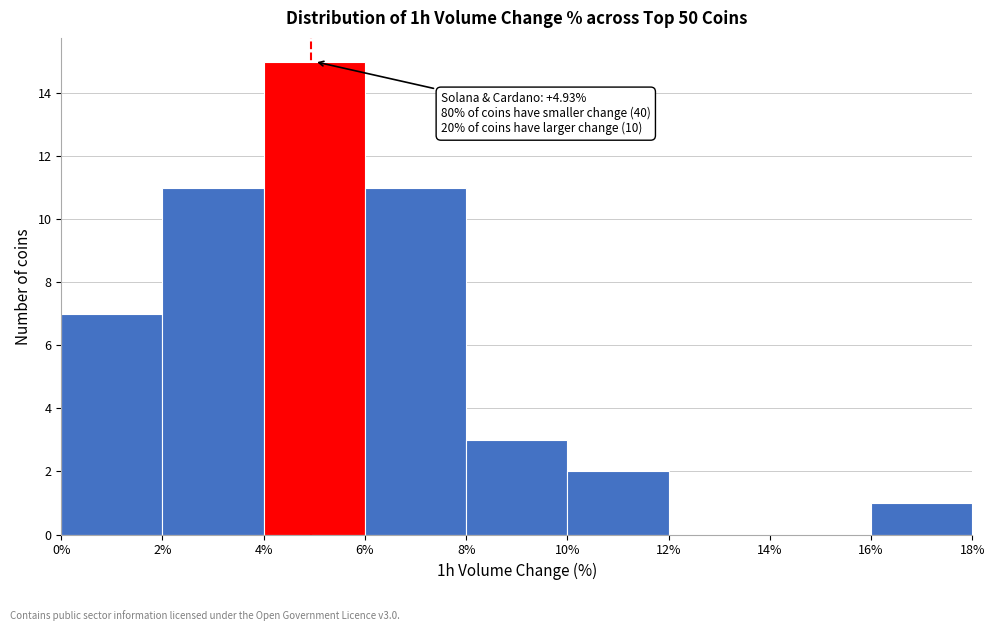

Over which range of the x-axis is the bar tallest?

4% to 6%